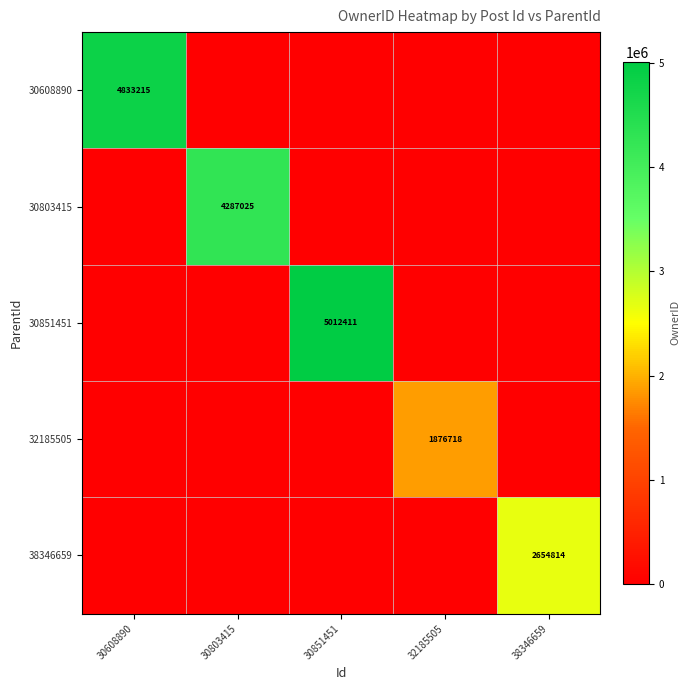

True or false: 38346659 has a value of 2654814 at 38346659.

True